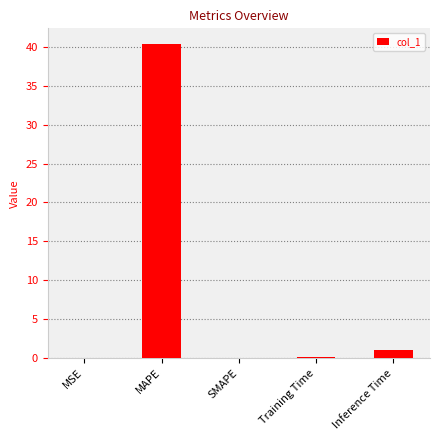

What is the sum of the values at Inference Time and Training Time?

1.1